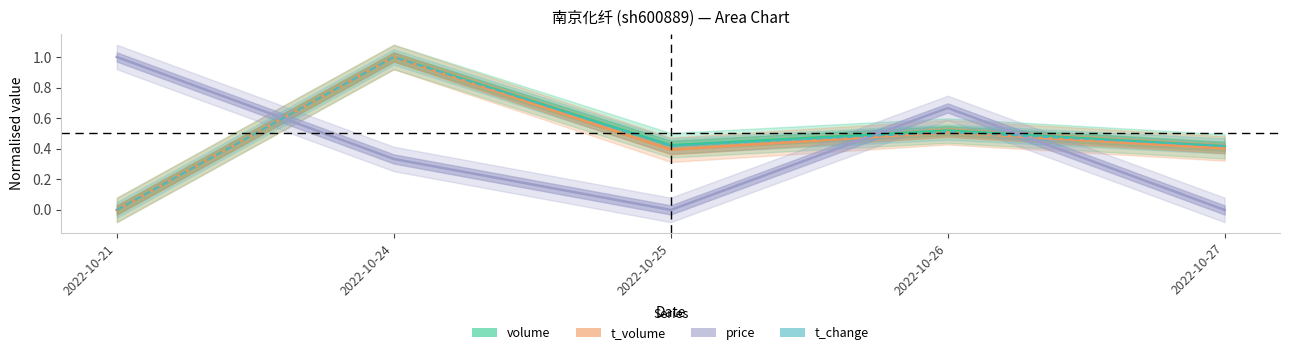

How many categories are shown in the chart?

5